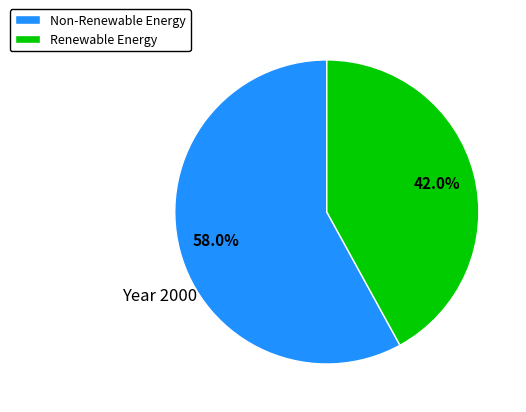

Between Renewable Energy and Non-Renewable Energy, which is larger?

Non-Renewable Energy